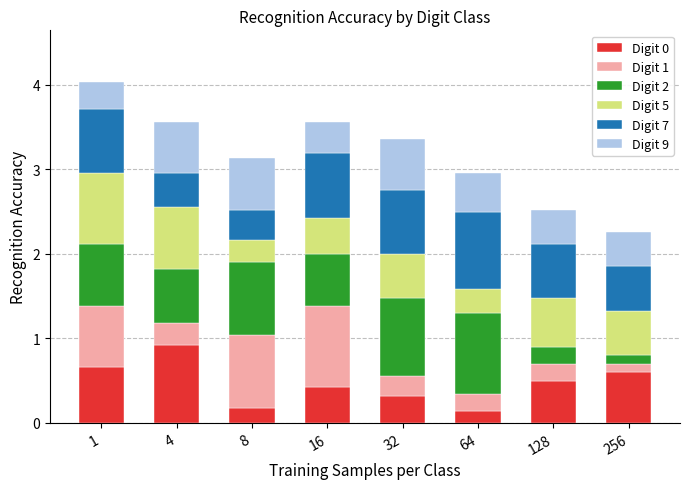

Does the chart contain stacked bars?

Yes